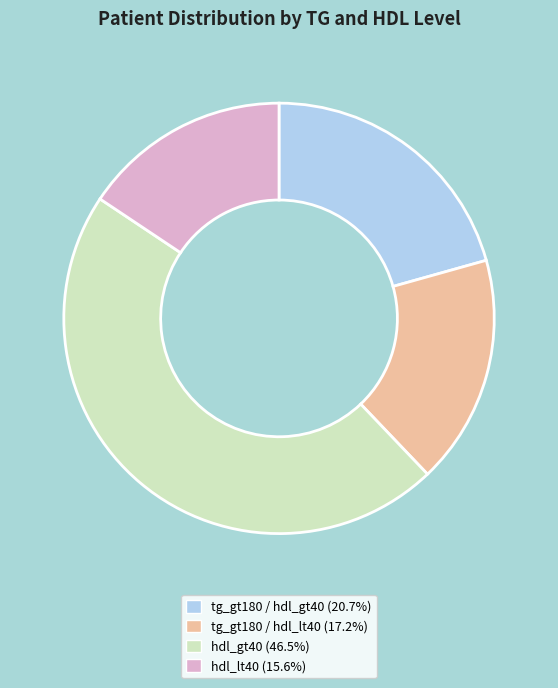

Rank the categories by value from lowest to highest.

hdl_lt40, tg_gt180 / hdl_lt40, tg_gt180 / hdl_gt40, hdl_gt40